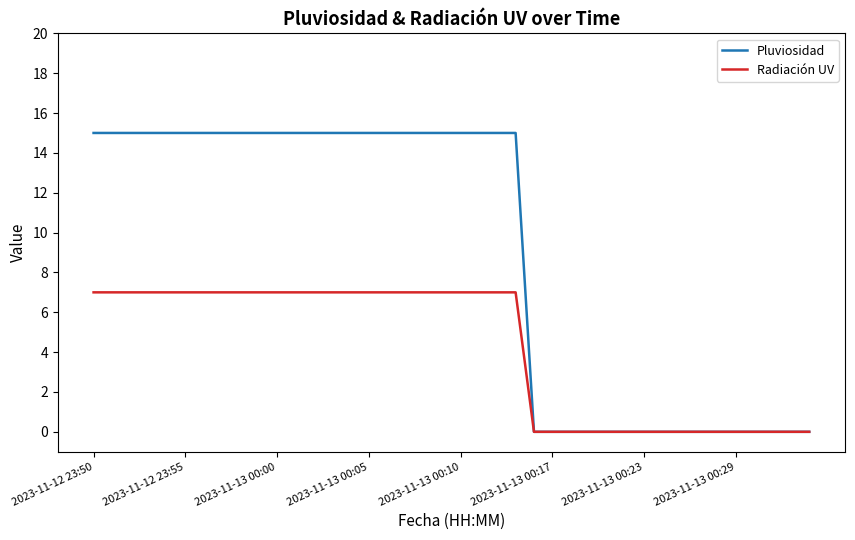

Which series has the largest range (max minus min)?

Pluviosidad